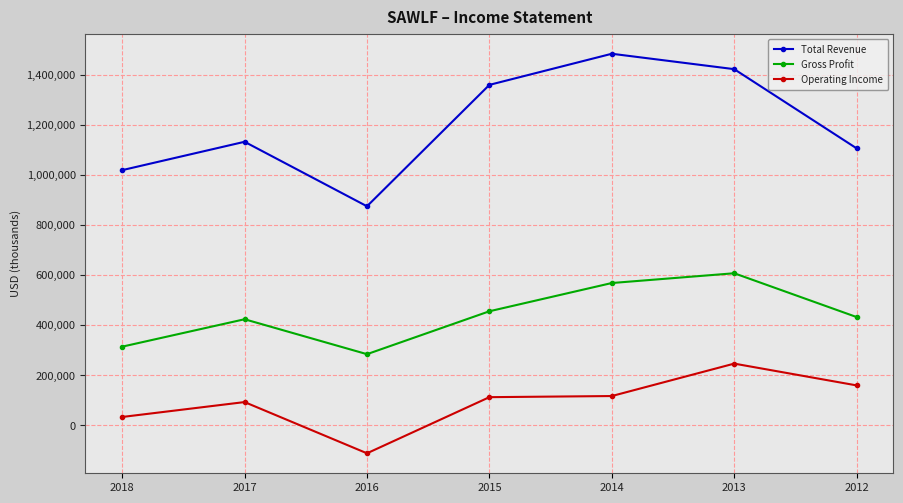

Read the Operating Income value at 2012, to the nearest 100.

159200